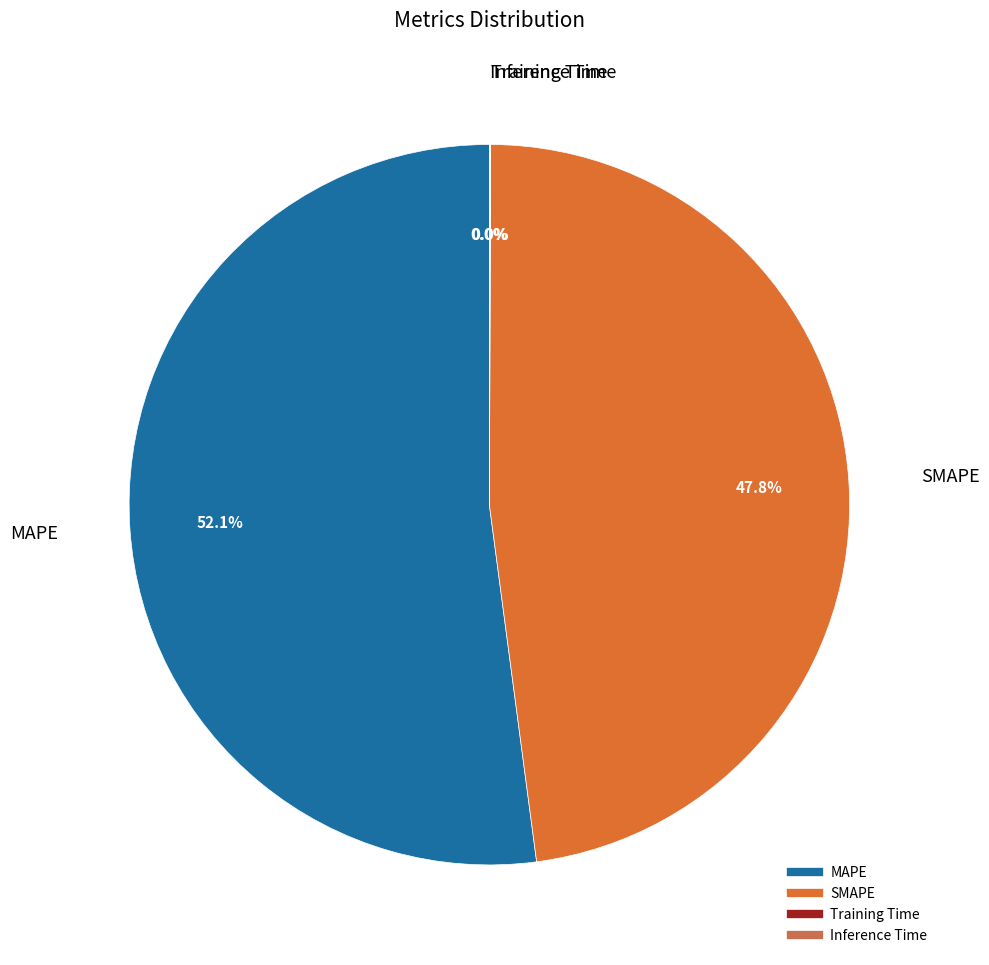

Which slice is the largest?

MAPE